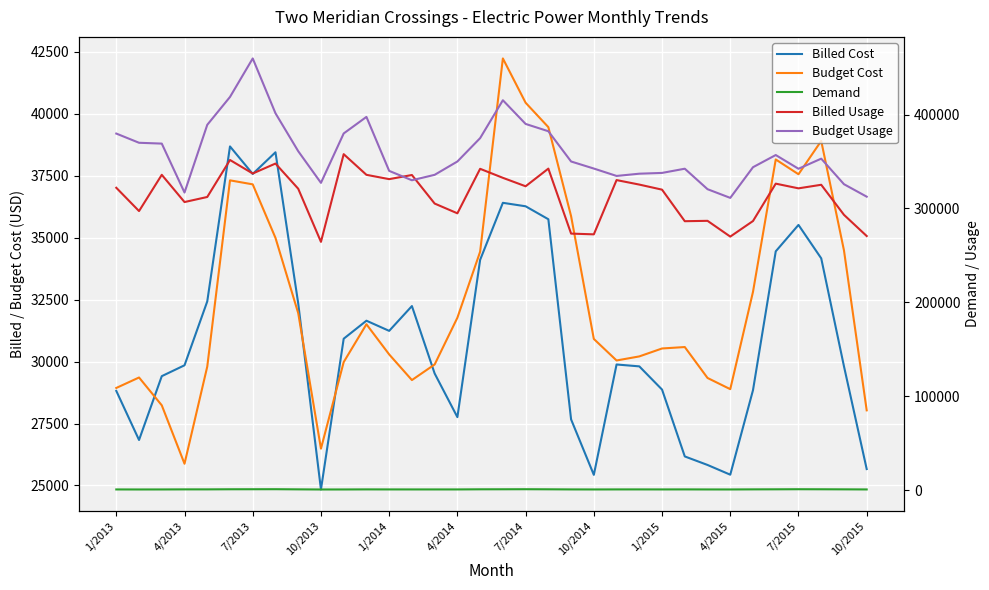

True or false: Billed Cost and Budget Usage cross at least once.

False